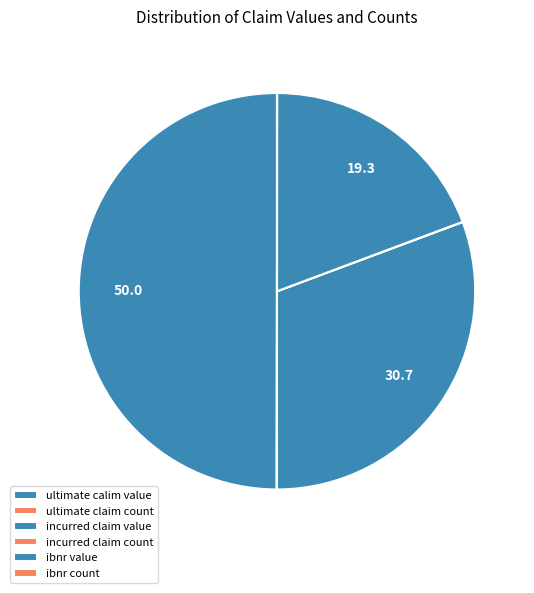

How many segments does this pie chart have?

6